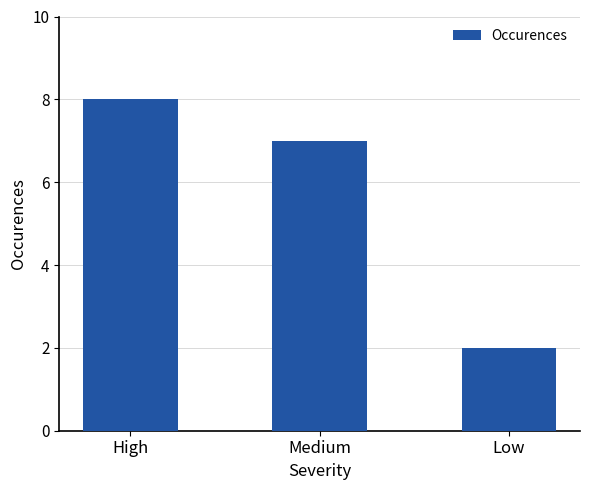

What is the change in value from Medium to Low?

-5